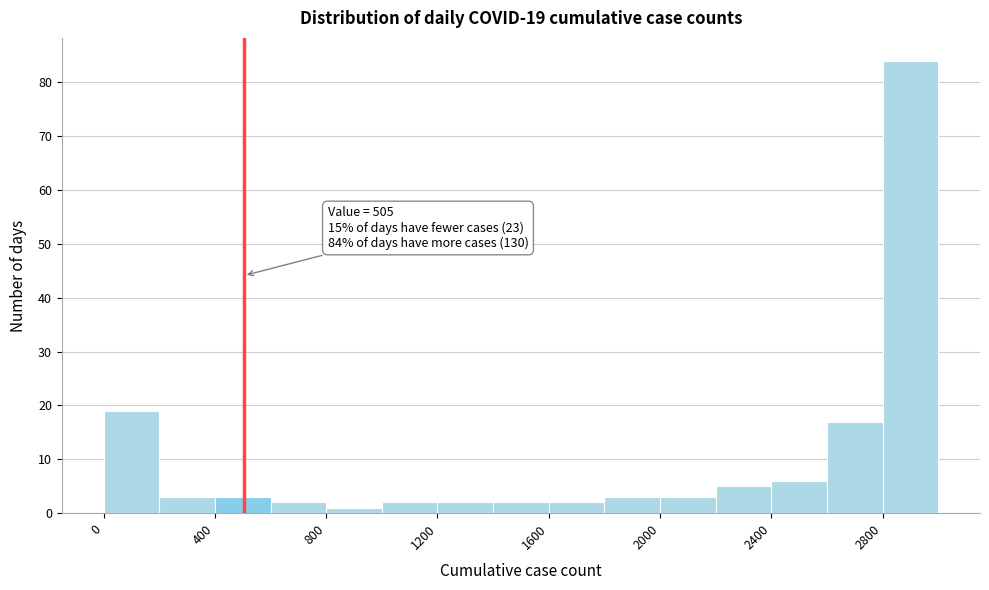

Which range on the x-axis has the tallest bar?

2800 to 3000